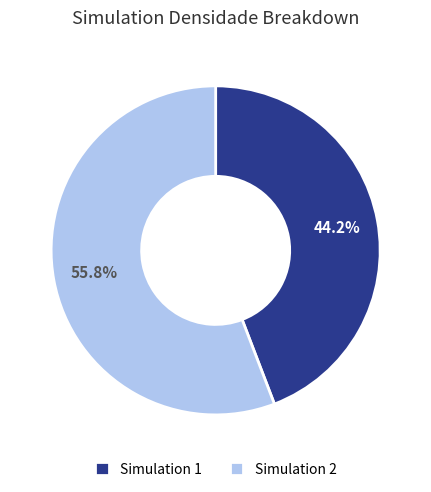

Which category has the biggest portion of the pie?

Simulation 2